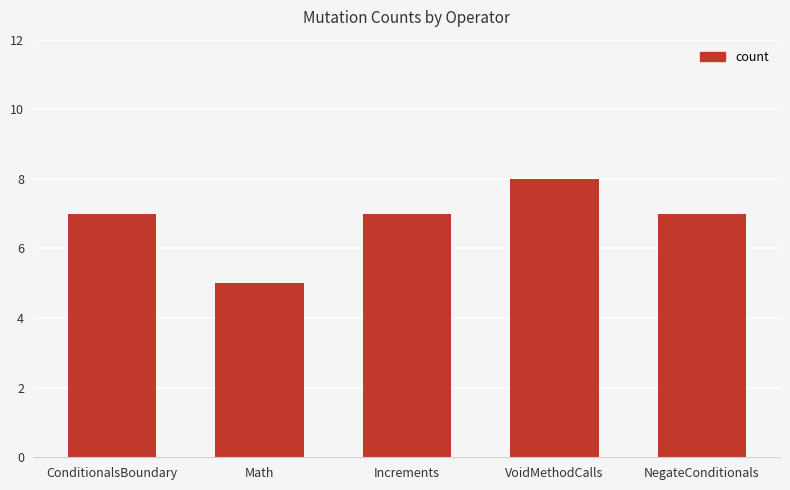

Approximately how many times larger is the value at ConditionalsBoundary compared to NegateConditionals?

1.0